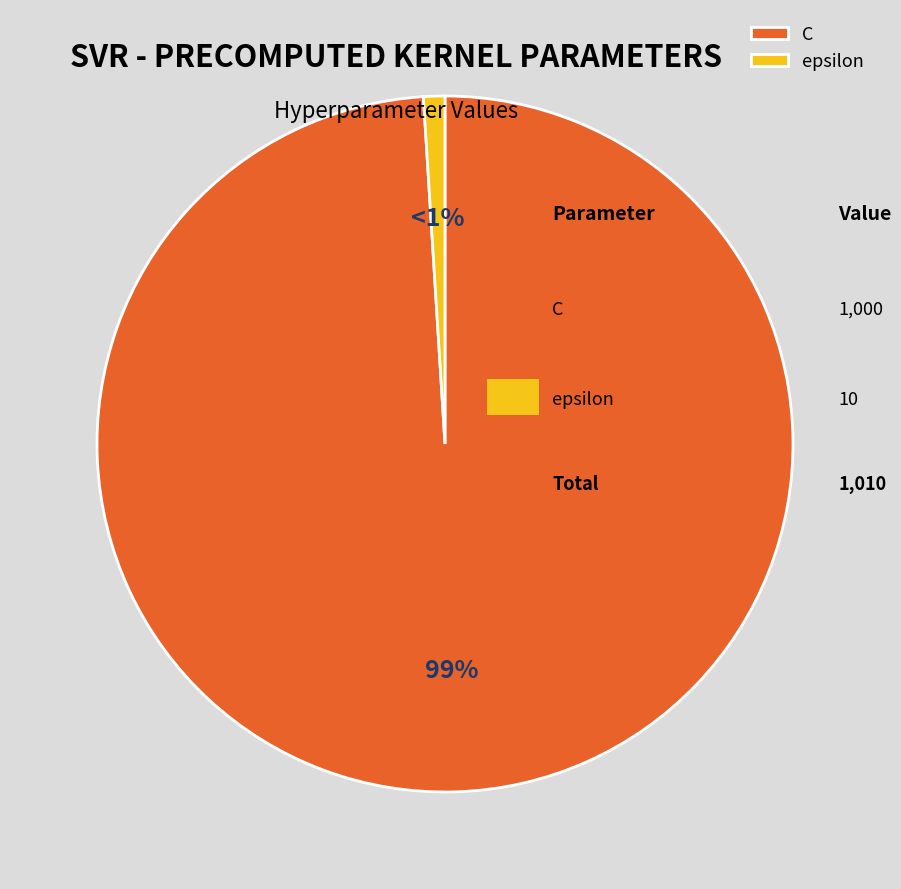

Does any single category account for the majority?

Yes